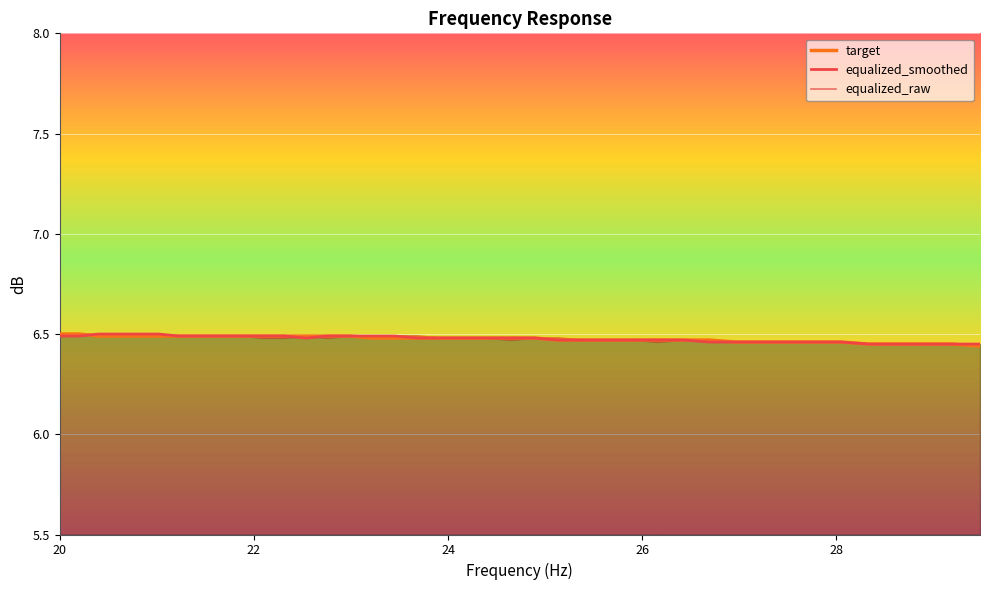

Rank the series by their average value, from highest to lowest.

equalized_smoothed, equalized_raw, target